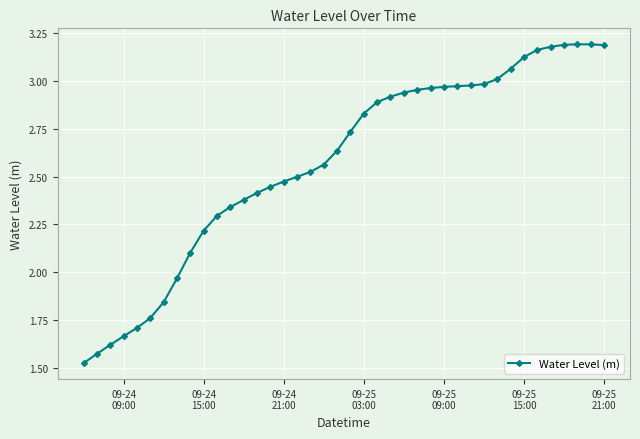

What is the sum of all values?

103.0